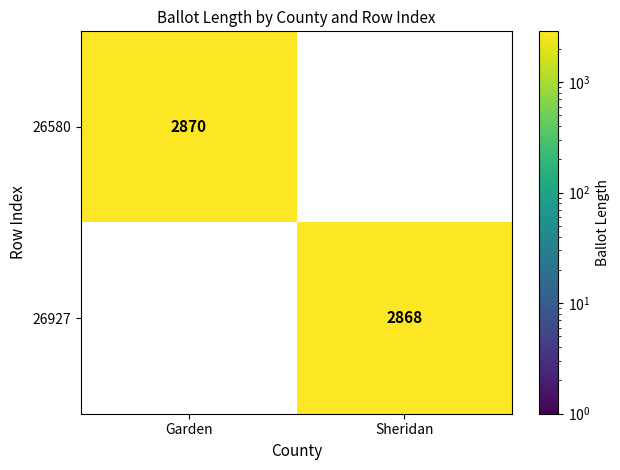

The 26927 series shows 2868 at Sheridan. True or false?

True